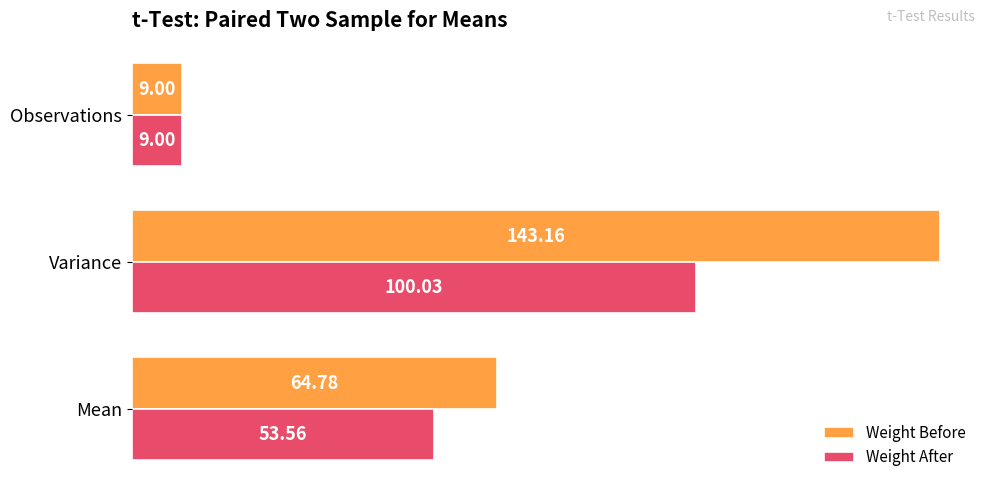

List the labels in order of Weight Before value, smallest first.

Observations, Mean, Variance